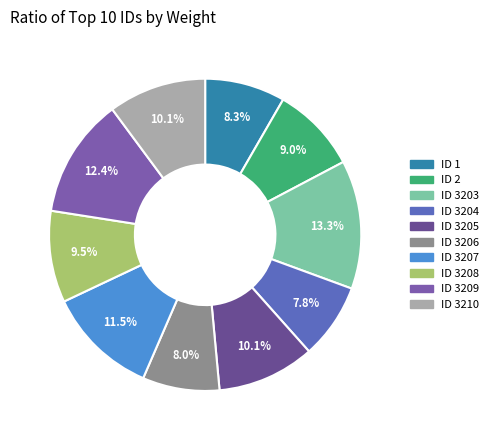

To the nearest percent, what is the average slice percentage?

10%